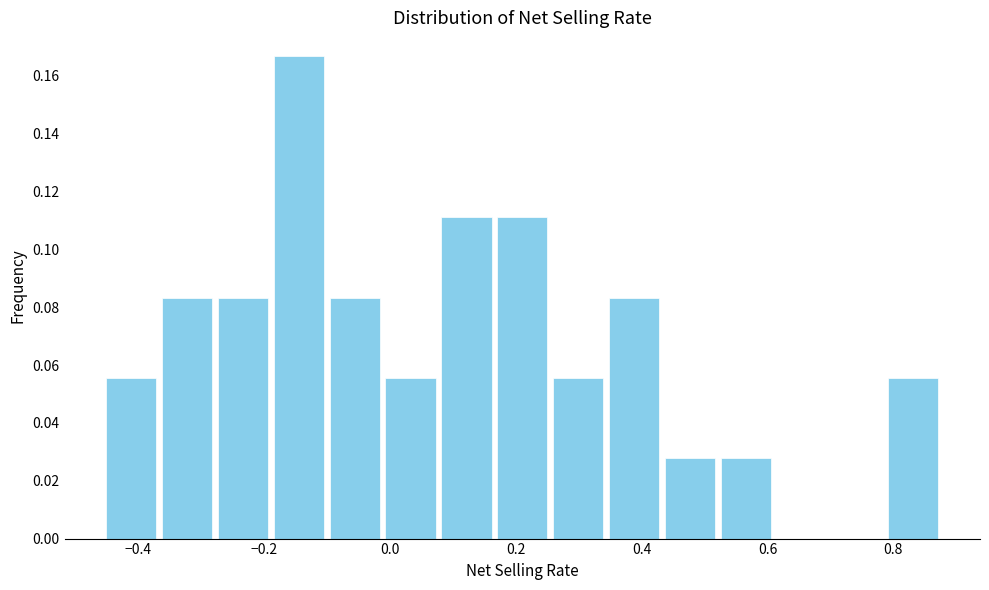

Reading left to right, list every bar in this chart as the range it spans on the x-axis followed by its height. Neither the bar edges nor the heights are printed on the chart, so give them approximately, as read against the axes.

-0.46 to -0.36: 0.056
-0.36 to -0.28: 0.084
-0.28 to -0.18: 0.084
-0.18 to -0.10: 0.166
-0.10 to -0.02: 0.084
-0.02 to 0.08: 0.056
0.08 to 0.16: 0.112
0.16 to 0.26: 0.112
0.26 to 0.34: 0.056
0.34 to 0.44: 0.084
0.44 to 0.52: 0.028
0.52 to 0.60: 0.028
0.60 to 0.70: 0
0.70 to 0.78: 0
0.78 to 0.88: 0.056